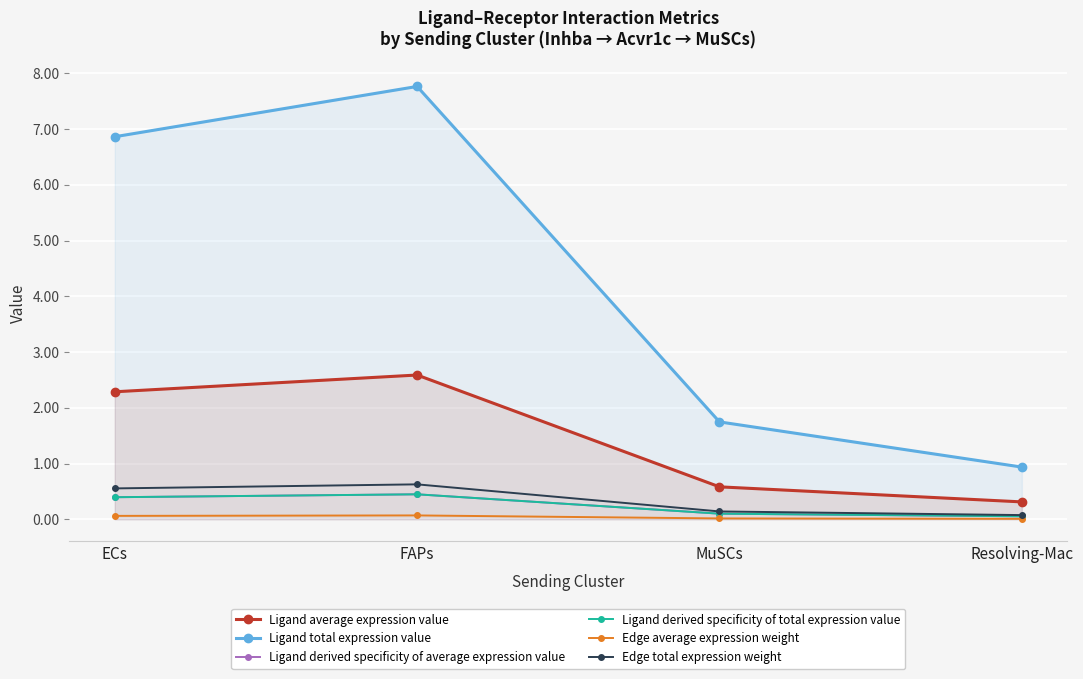

Count the Edge average expression weight values in the range 0 to 1.

4